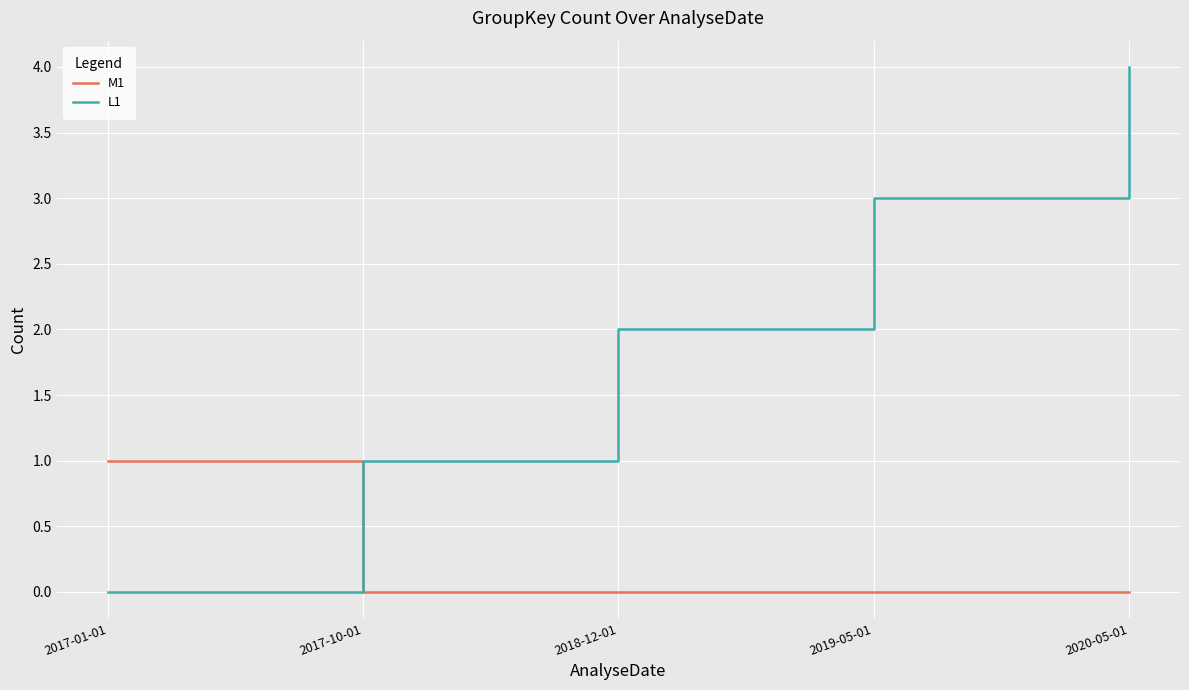

Is it true that M1 equals -1 at 2017-10-01?

False